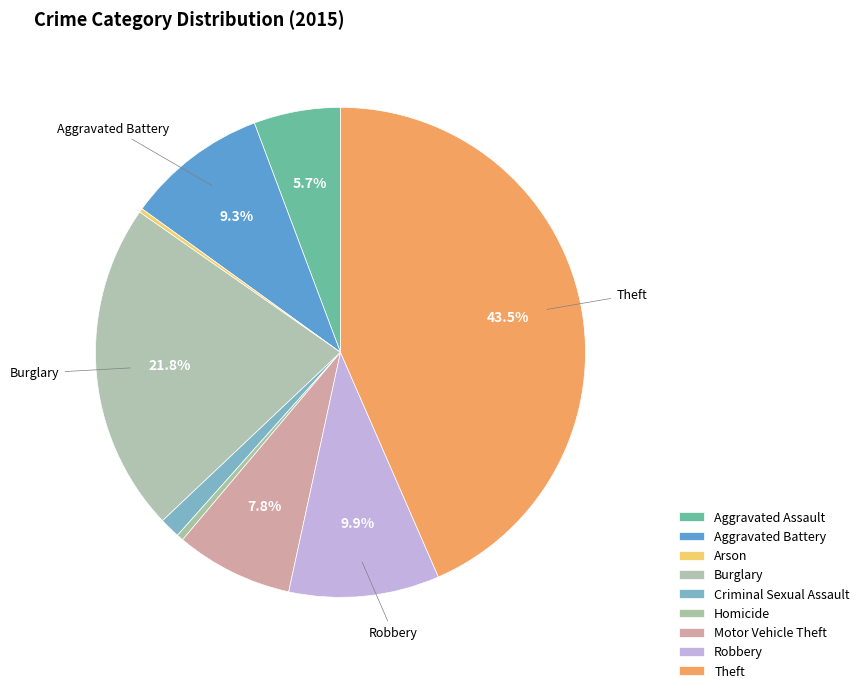

What portion of the pie excludes Aggravated Assault?

94.3%